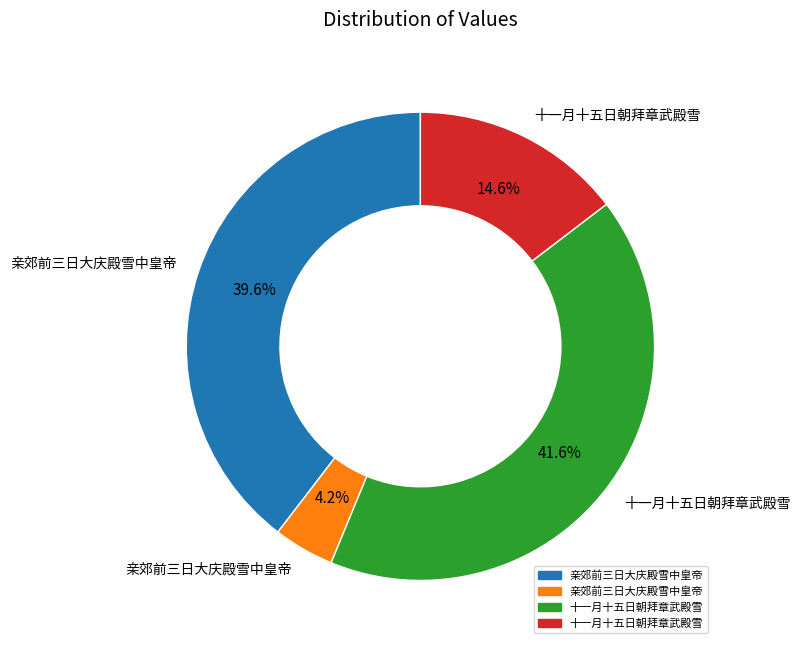

Is there a majority slice in this chart?

No